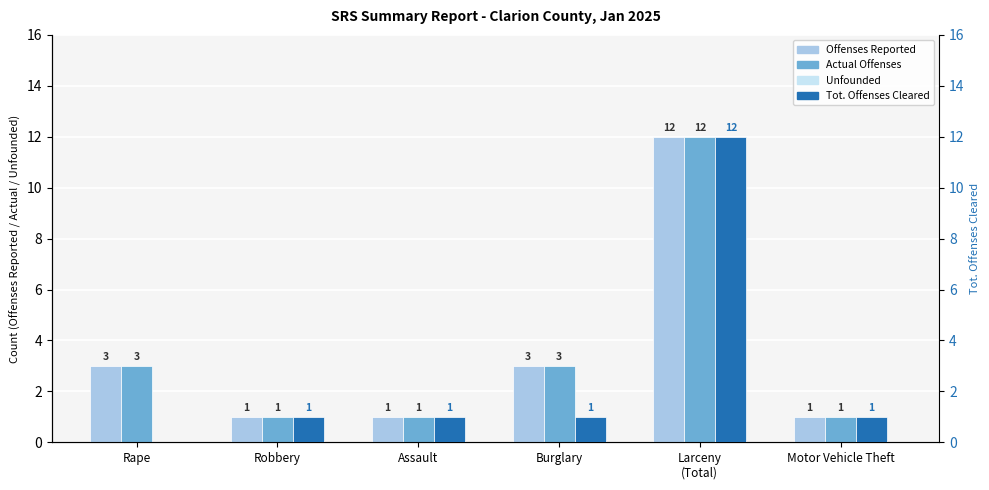

How many bars are there in total?

24